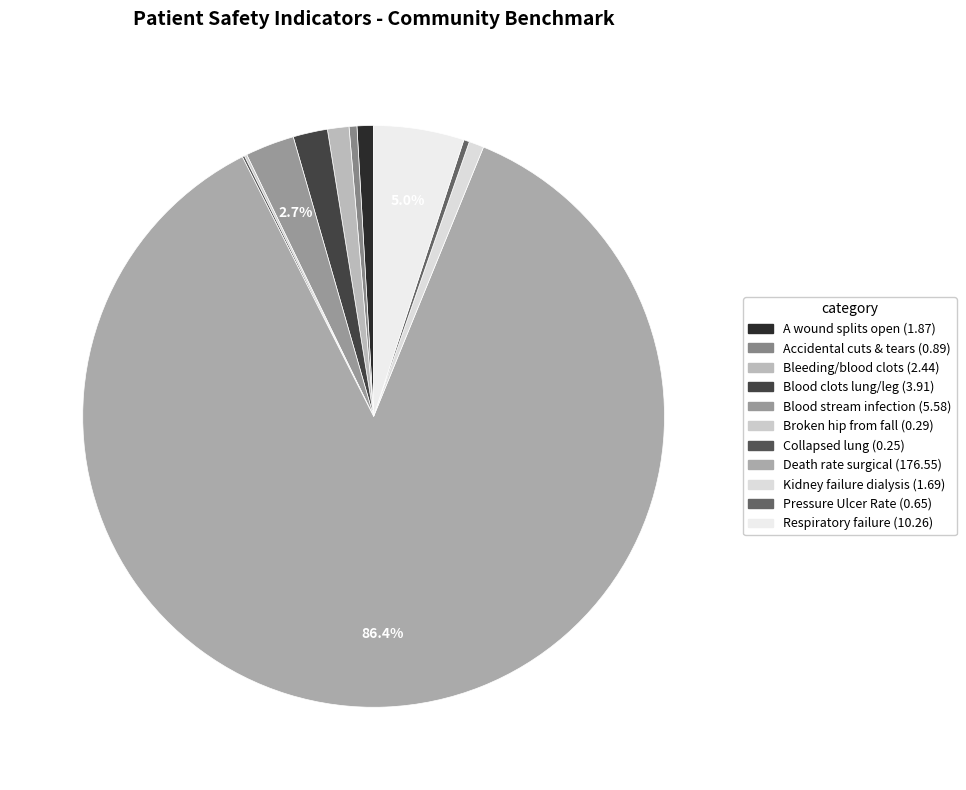

Count the number of slices in the pie.

11